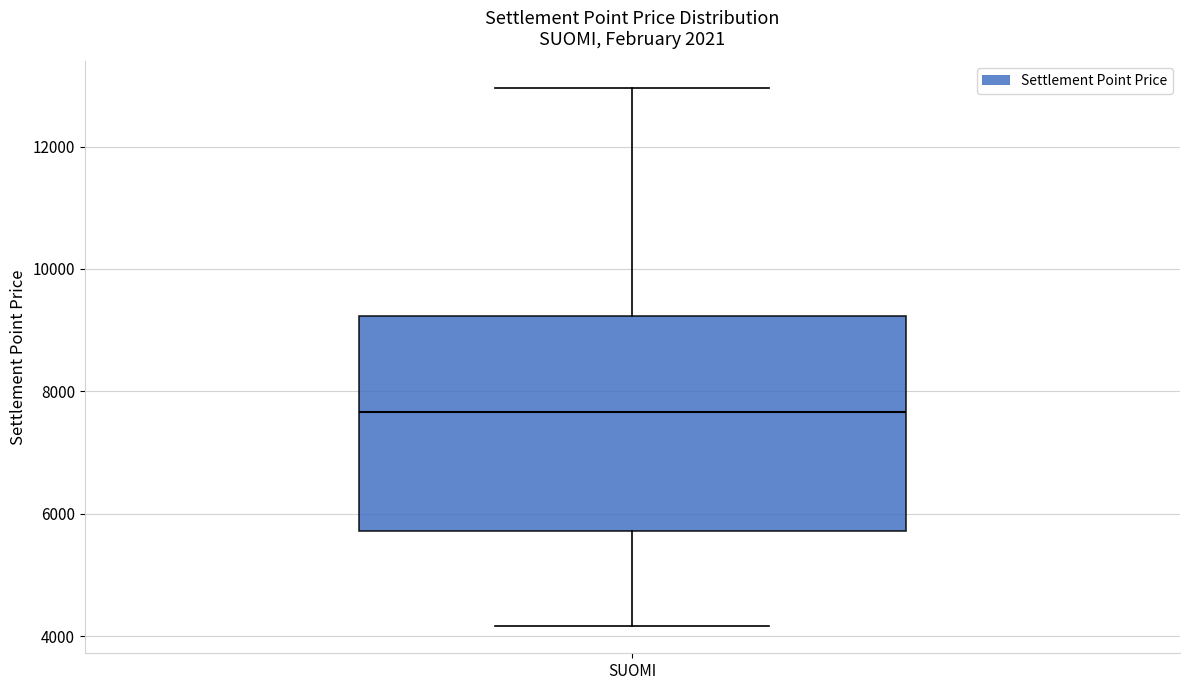

Transcribe this box plot: give where the median line is, the range the box spans, and where the two whiskers end, as read against the y-axis. The values are not printed on the chart, so give them approximately, as read against the axis.

median 7600, box 5800 to 9200, whiskers 4200 to 13000